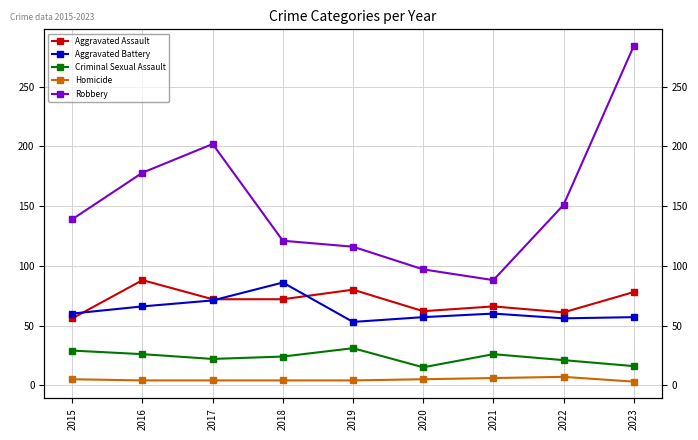

What are all the series names shown in the legend?

Aggravated Assault, Aggravated Battery, Criminal Sexual Assault, Homicide, Robbery